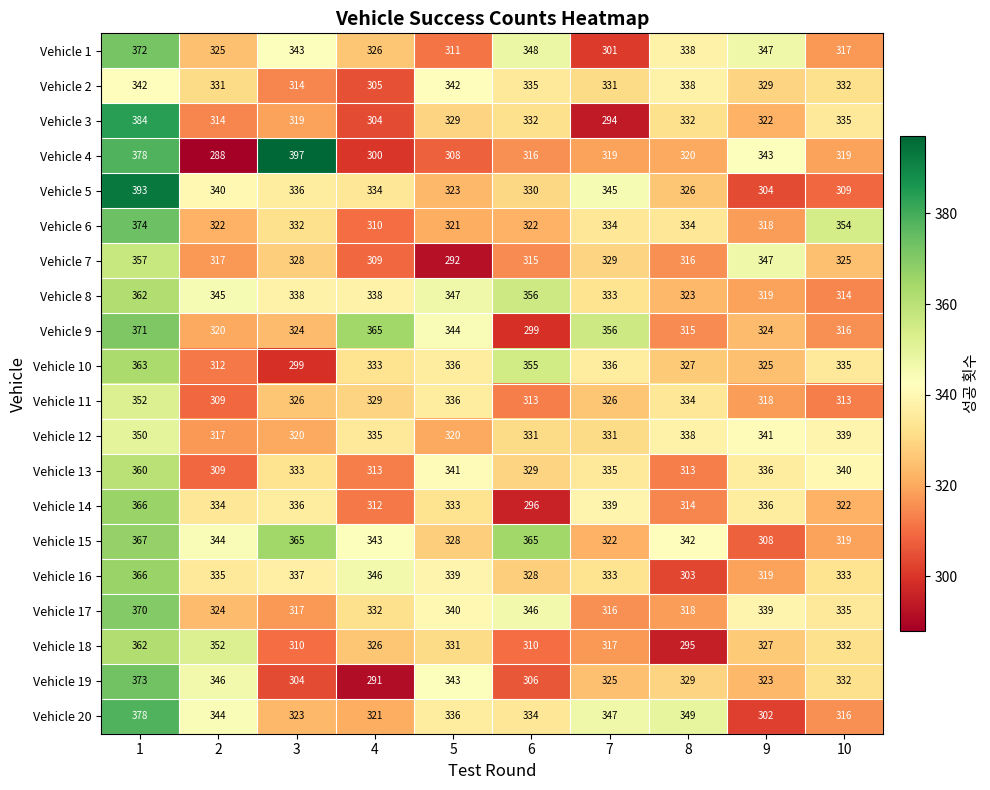

Which series has the largest total across all categories?

Vehicle 15